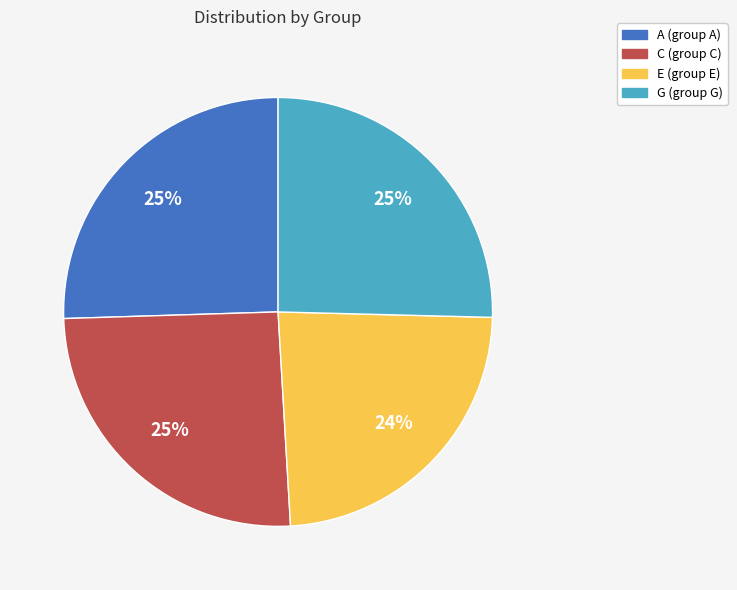

Which category has the smallest portion of the pie?

E